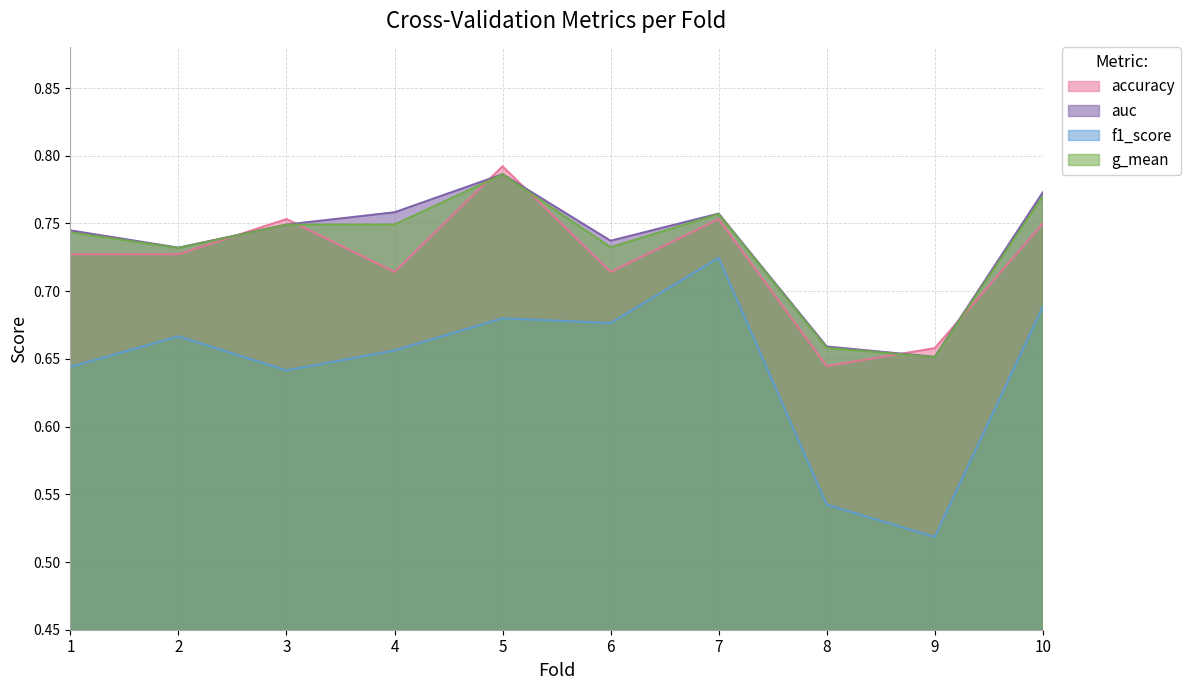

At which category is the sum across all series the highest?

5